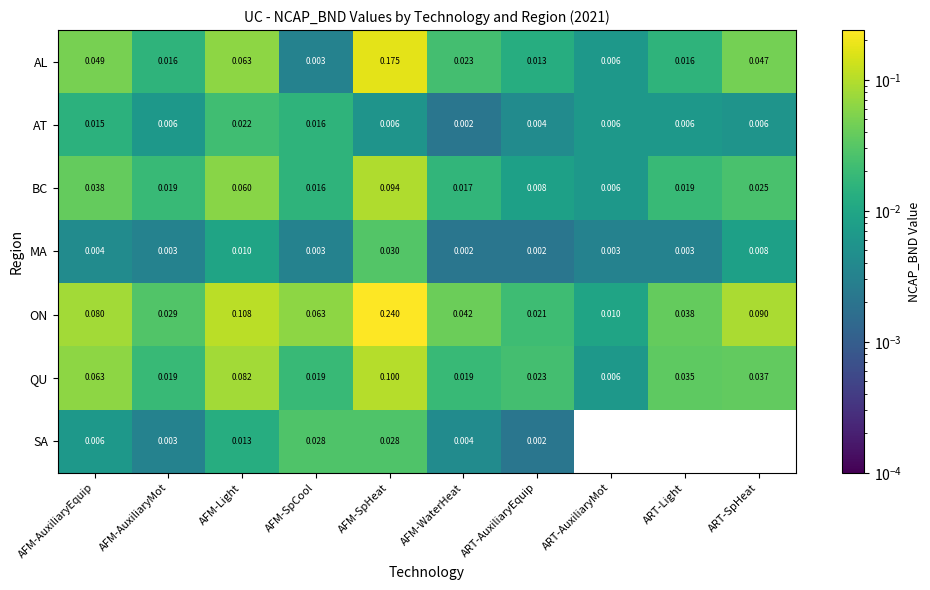

Rank the categories by ON value from lowest to highest.

ART-AuxiliaryMot, ART-AuxiliaryEquip, AFM-AuxiliaryMot, ART-Light, AFM-WaterHeat, AFM-SpCool, AFM-AuxiliaryEquip, ART-SpHeat, AFM-Light, AFM-SpHeat